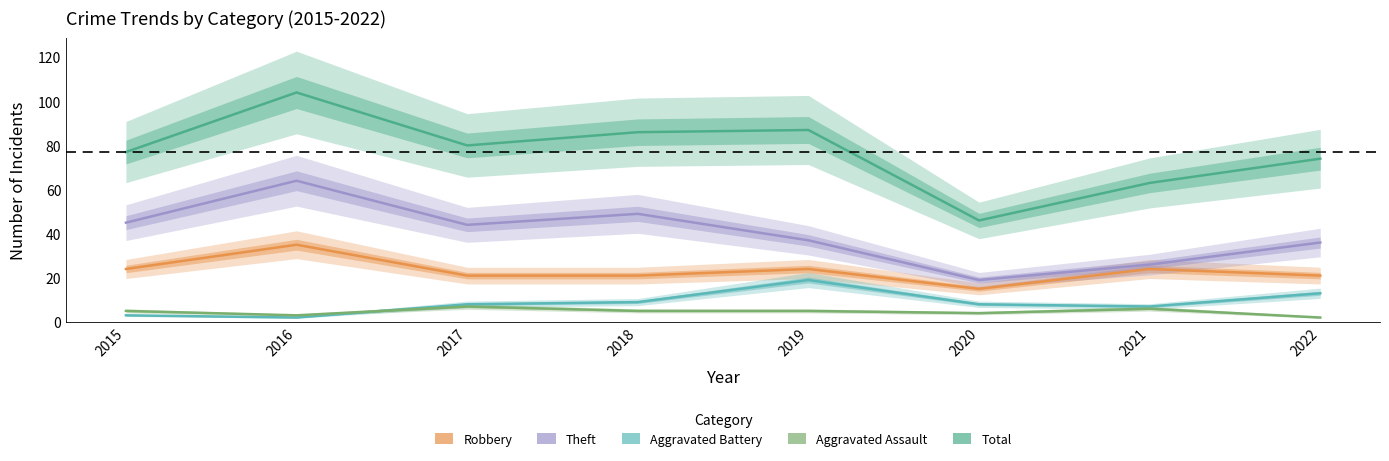

True or false: Total and Robbery cross at least once.

False